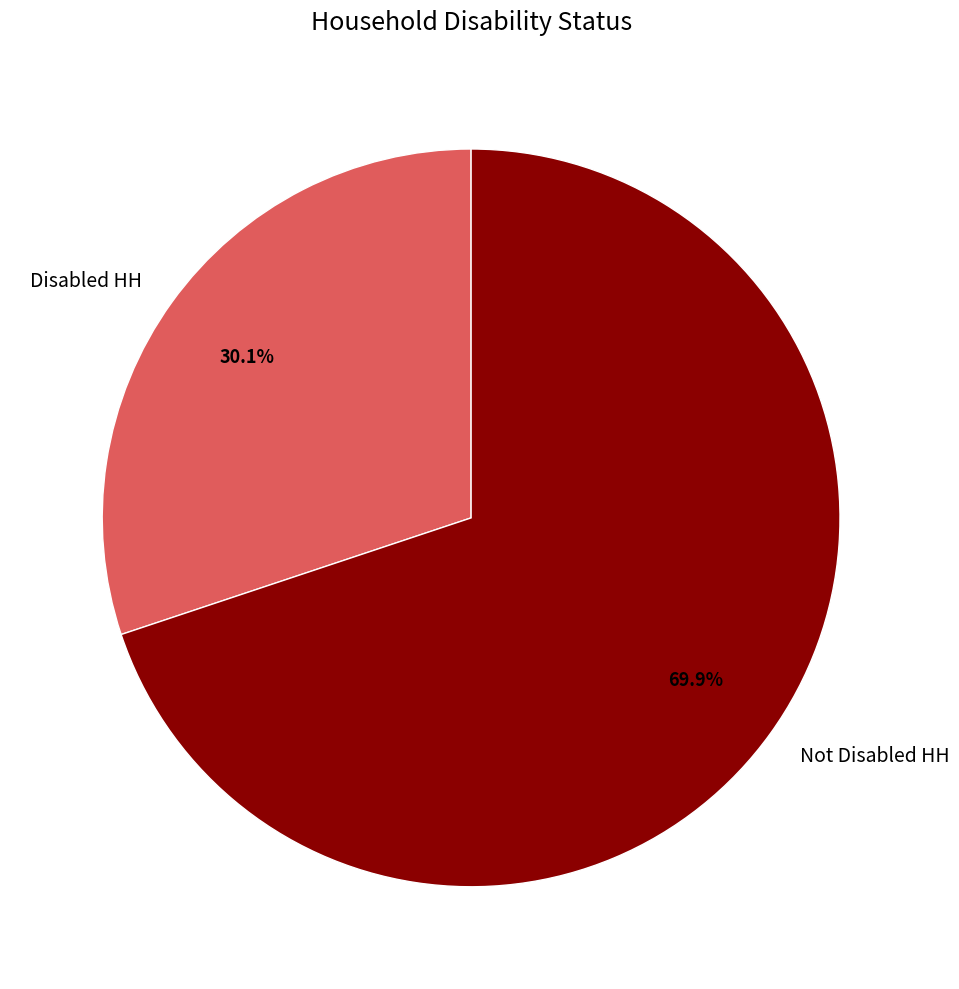

Count the number of slices in the pie.

2